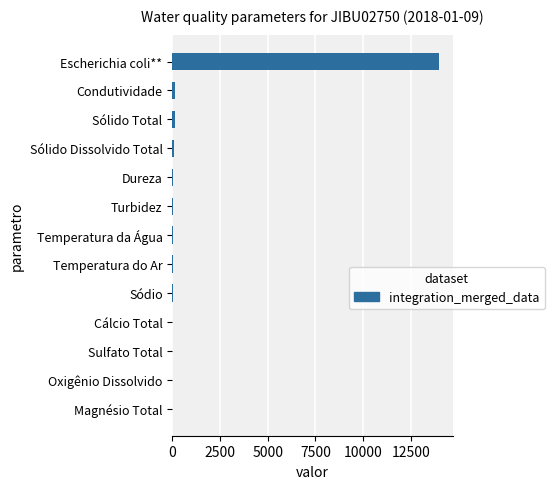

What is the sum of all values?

14587.5